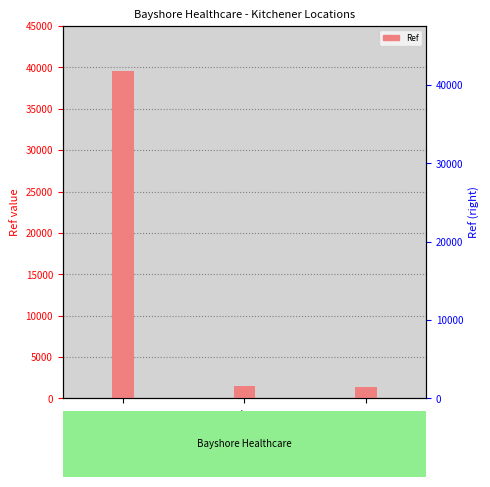

Reading left to right, extract all data points from this chart.

39621	1520	1389